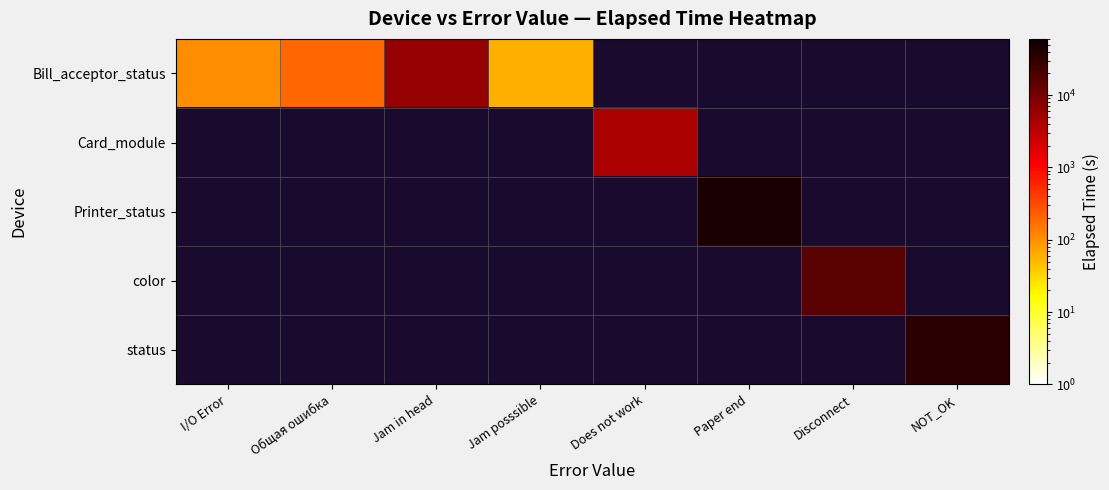

Which series has the largest total across all categories?

Printer_status